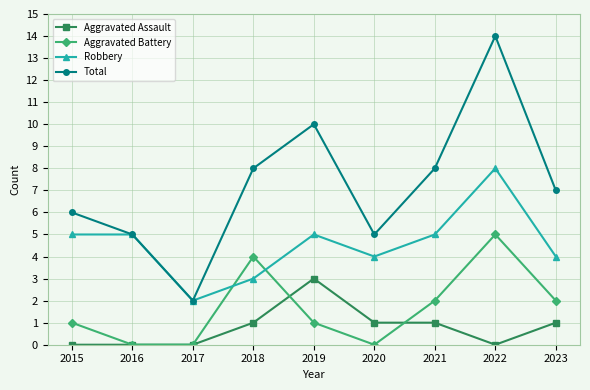

How many values in the Aggravated Assault series are below 1?

4